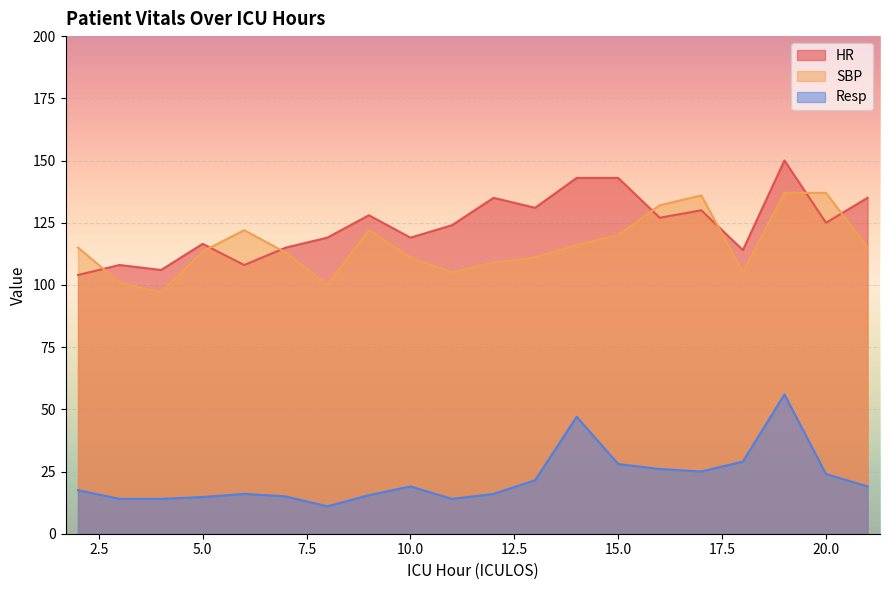

What is the maximum value shown in the chart?

150.0